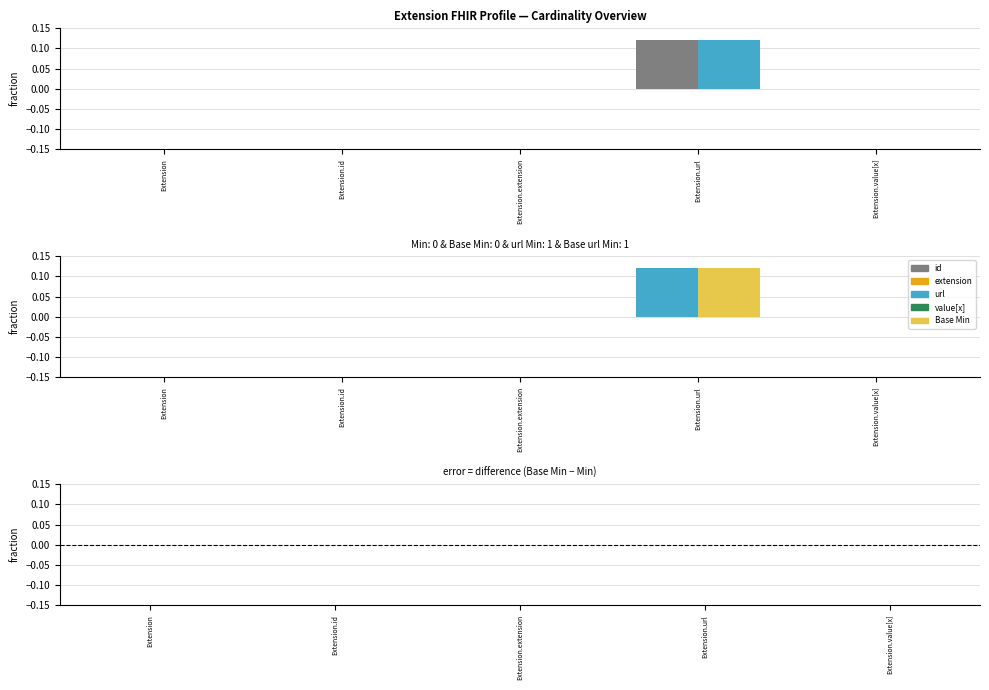

Does the chart contain any negative values?

No